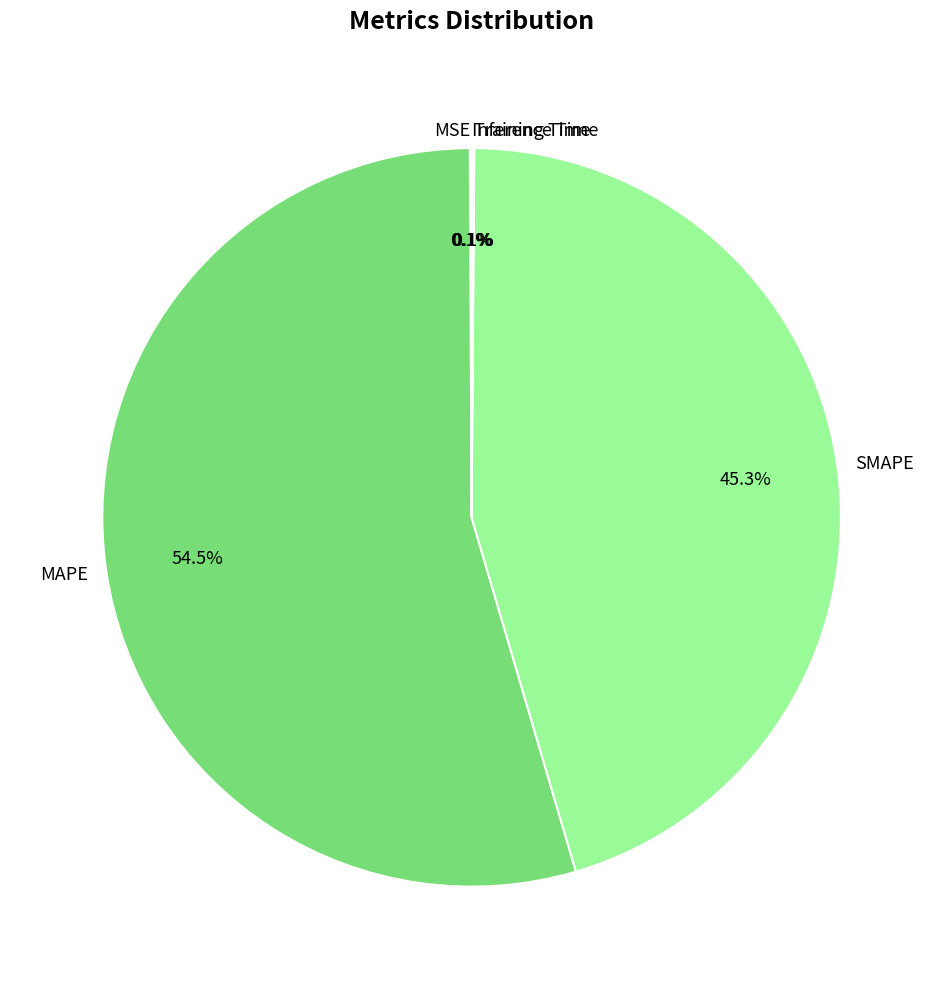

Does MAPE account for over 50% of the chart?

Yes